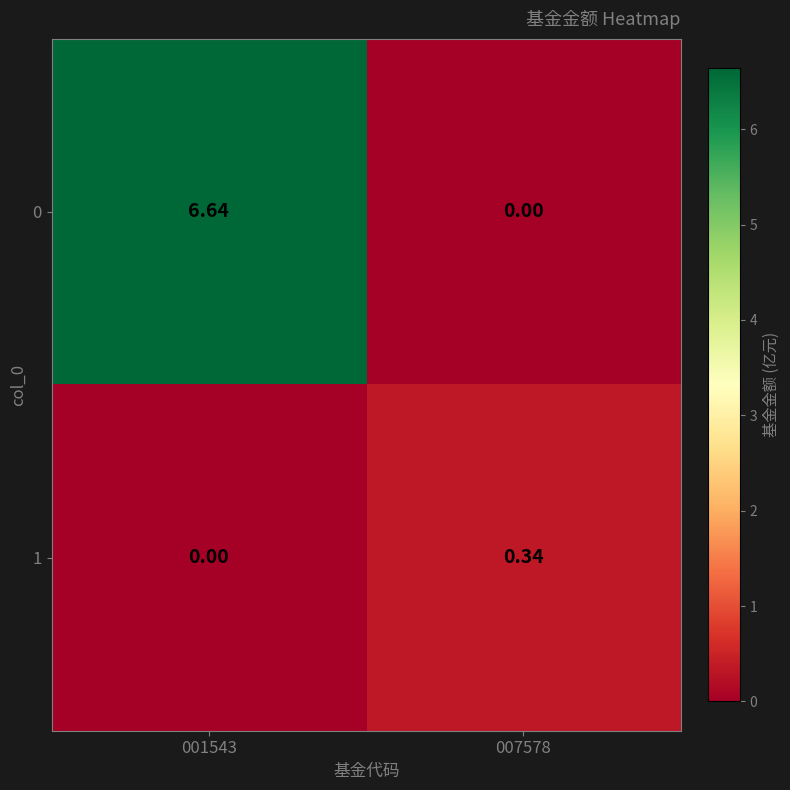

Is the value of 0 at 007578 greater than the value of 1 at 007578?

No